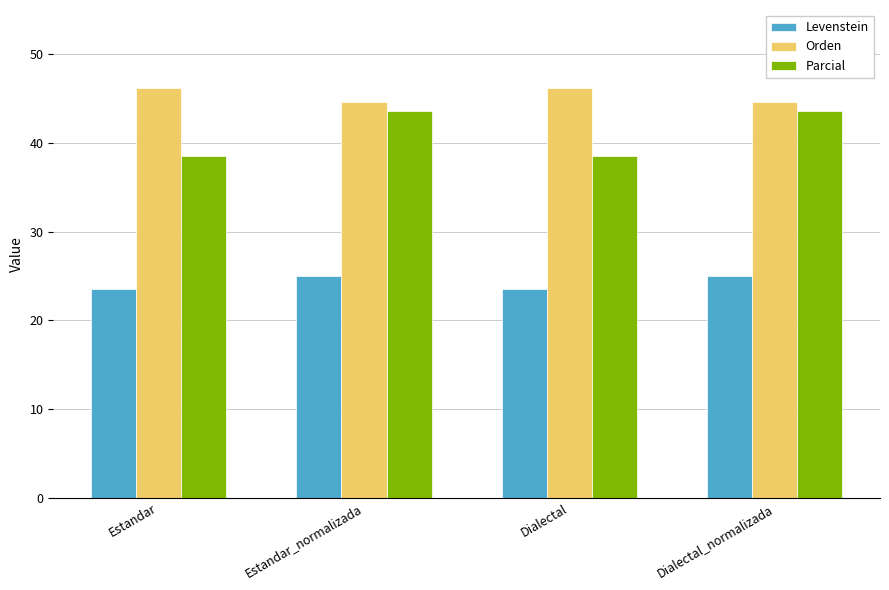

Which series has the largest total across all categories?

Orden